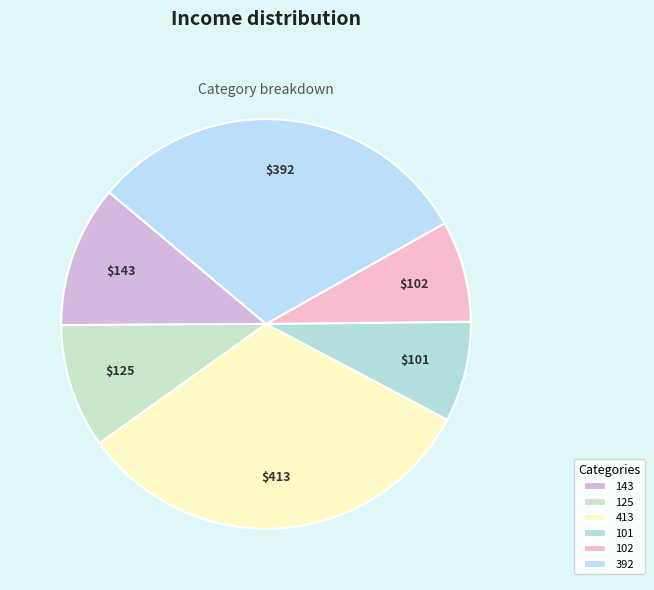

What is the change in value from 413 to 392?

-21